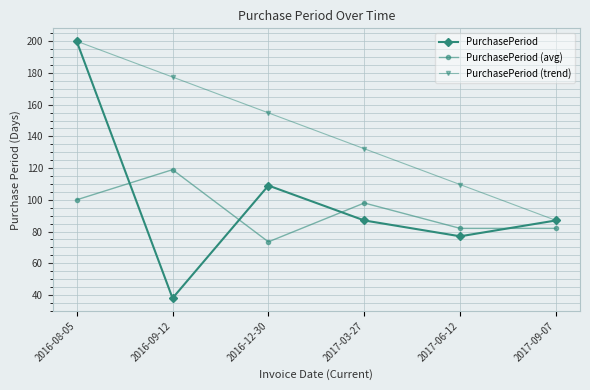

List the labels in order of PurchasePeriod (trend) value, smallest first.

2017-09-07, 2017-06-12, 2017-03-27, 2016-12-30, 2016-09-12, 2016-08-05